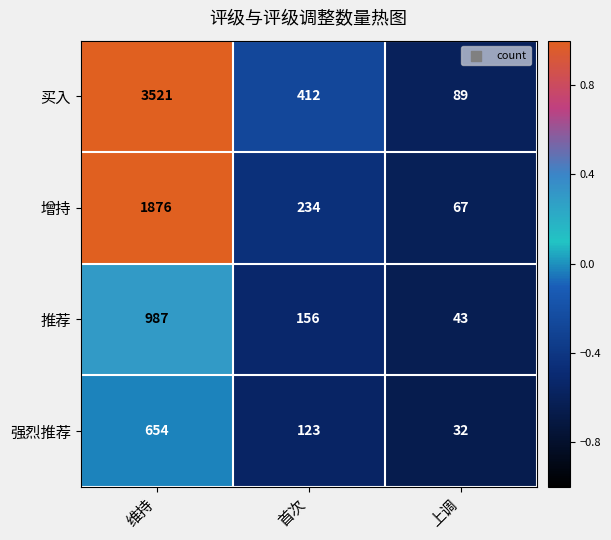

What is the minimum value shown in the chart?

32